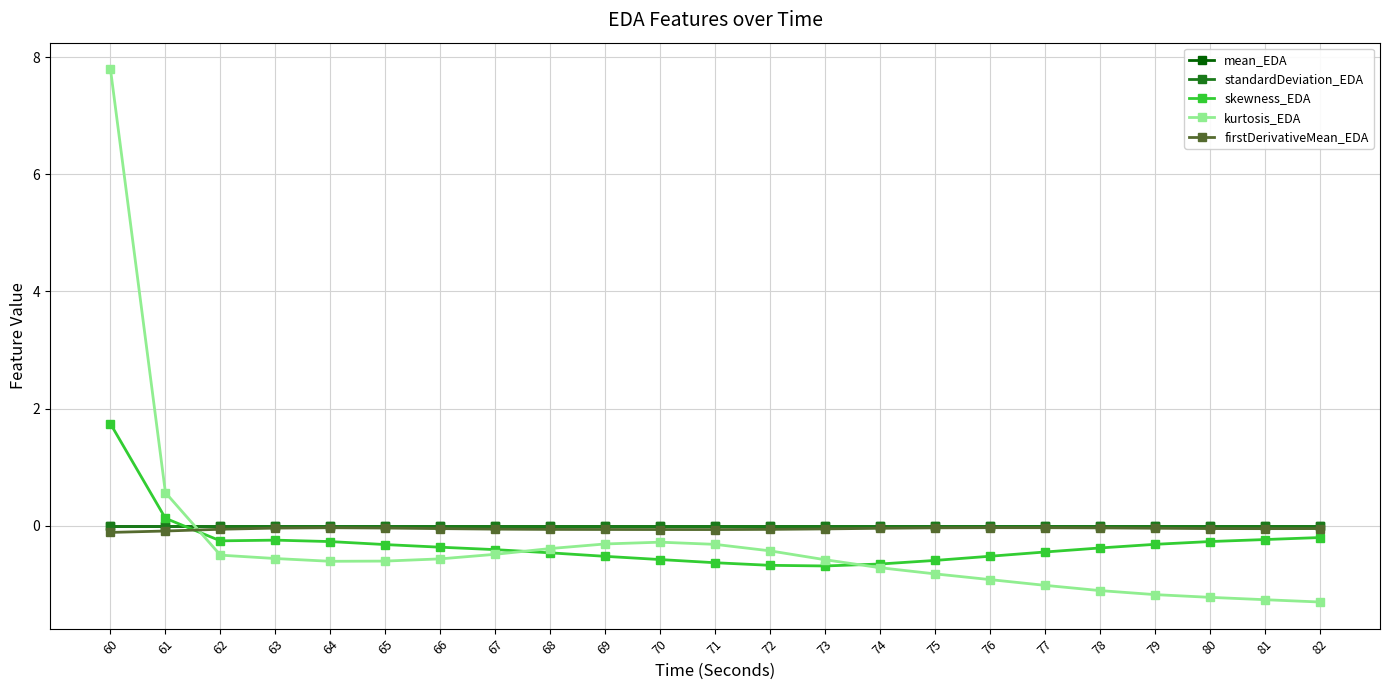

At which category does the chart reach its peak across all series?

60